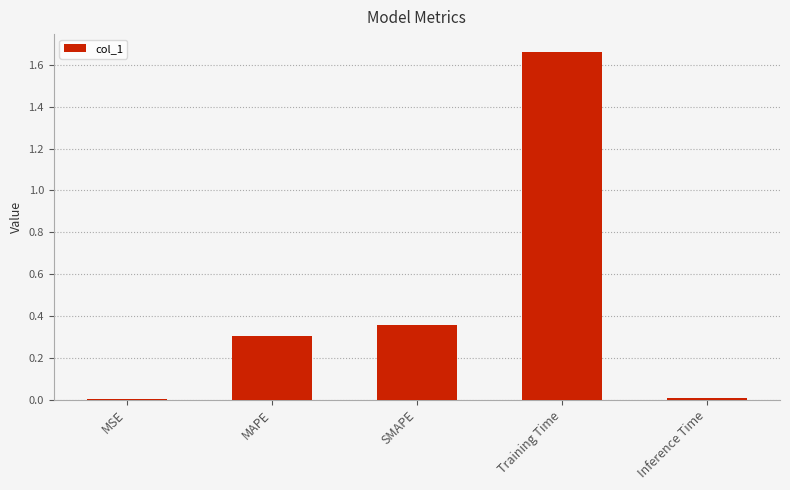

Is it true that the value at Training Time is 2.4?

False